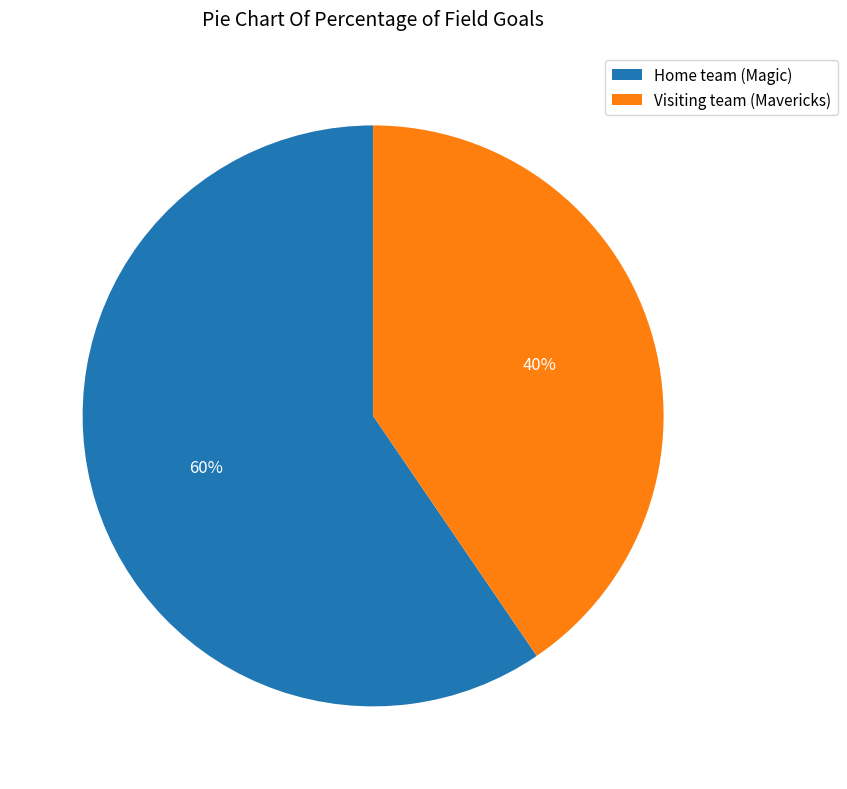

To the nearest percent, what percentage of the pie is Visiting team (Mavericks)?

40%